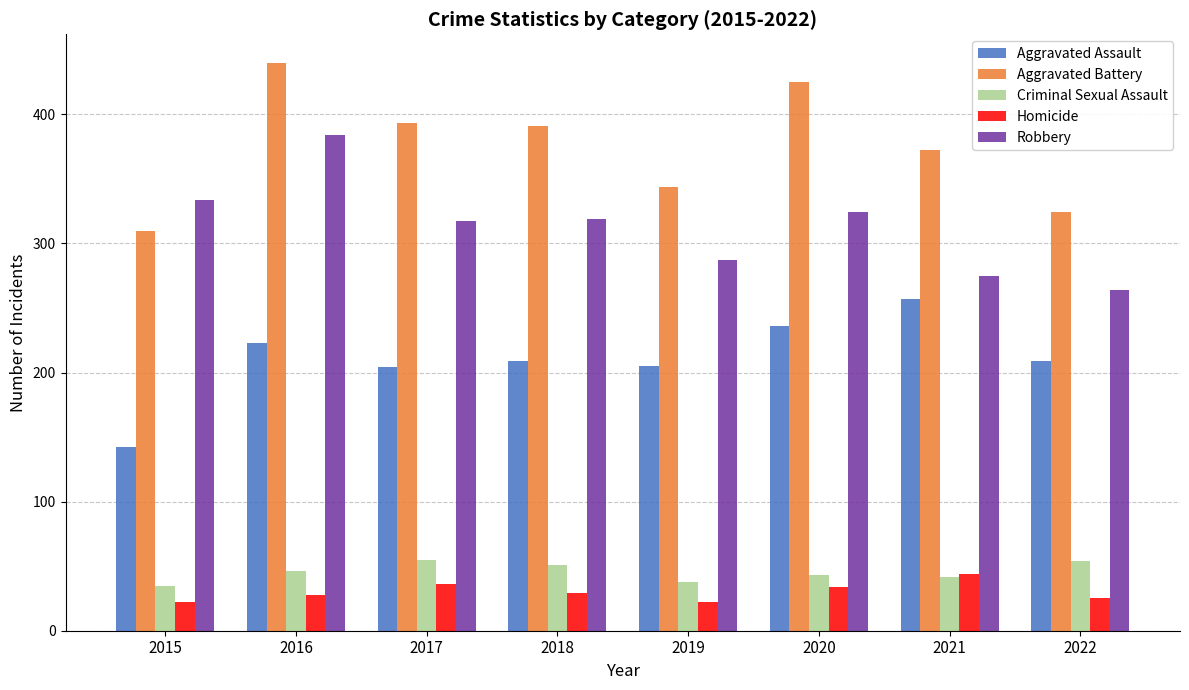

How many groups of bars are there?

8